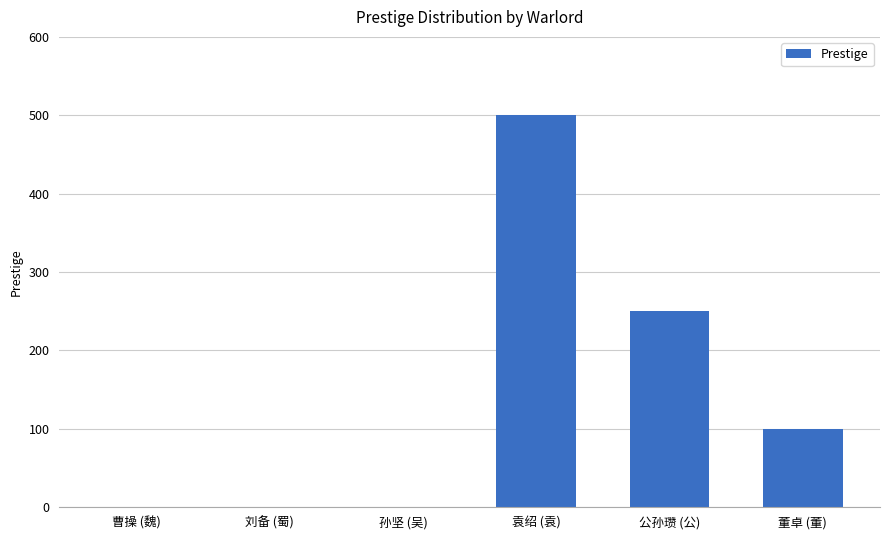

True or false: the data shows 832 at 袁绍 (袁).

False